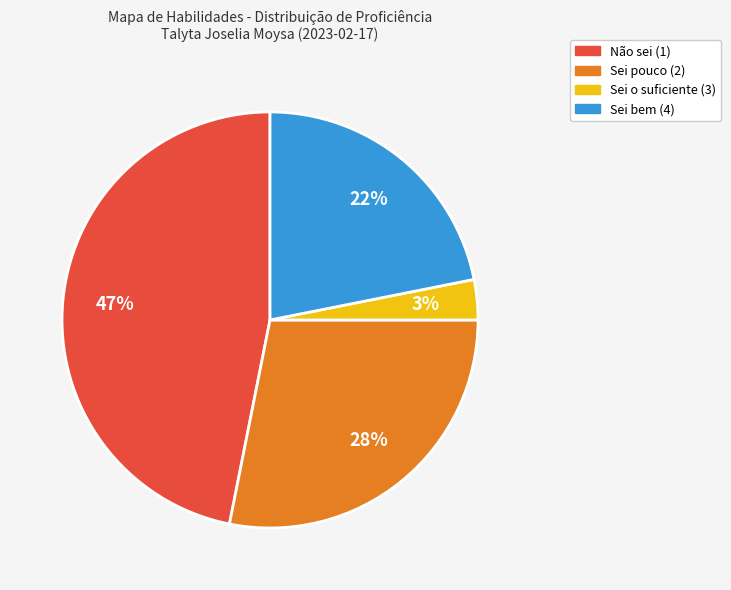

Do Não sei (1) and Sei pouco (2) together represent more than half of the pie?

Yes